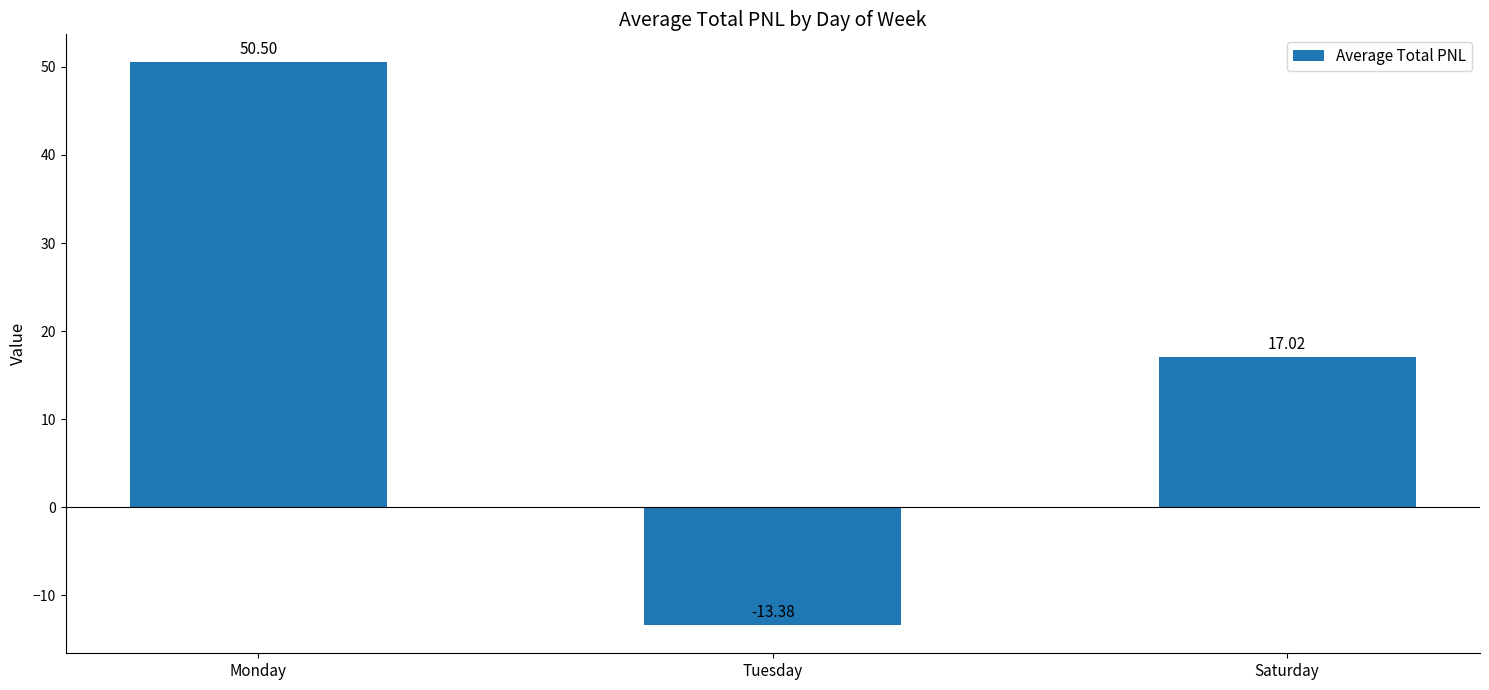

What position from the left is Tuesday?

2